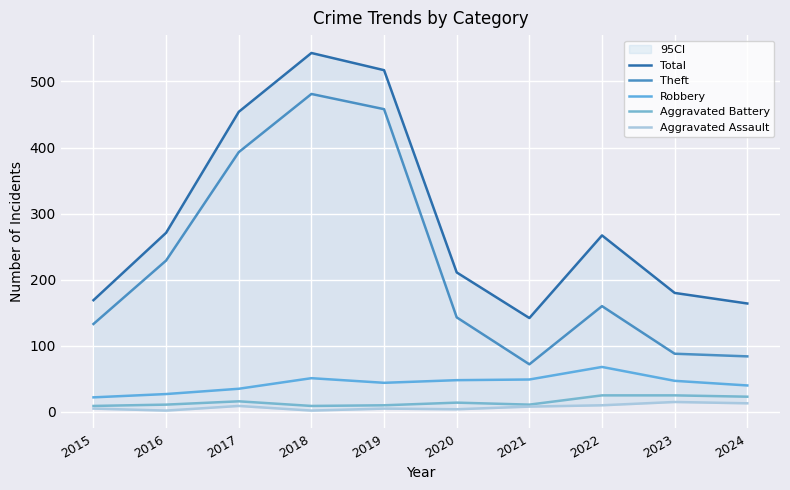

True or false: Total and Robbery cross at least once.

False